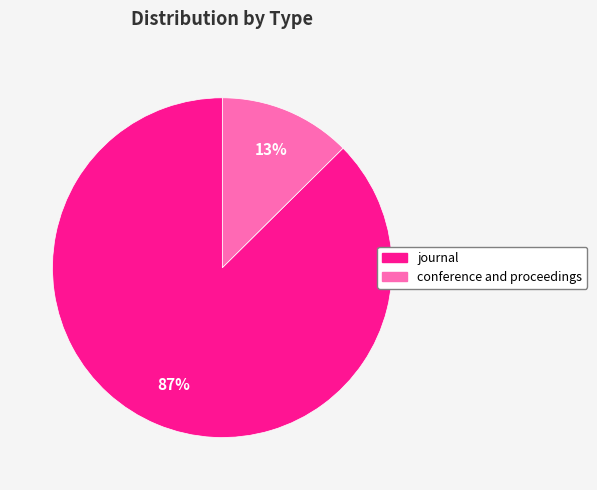

Which has a higher value, conference and proceedings or journal?

journal